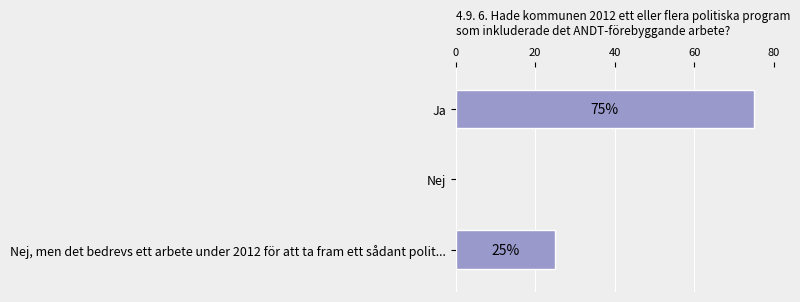

Reading top to bottom, extract all data points from this chart.

Ja=75	Nej=0	Nej, men det bedrevs ett arbete under 2012 för att ta fram ett sådant polit...=25